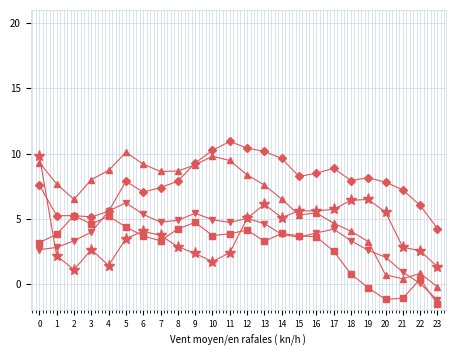

What is the total value across all series at 0?

32.6